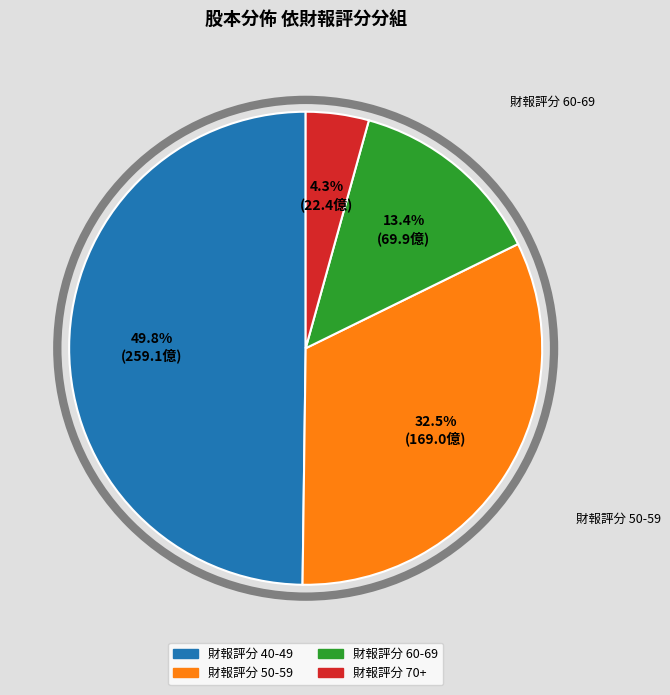

How many segments does this pie chart have?

4